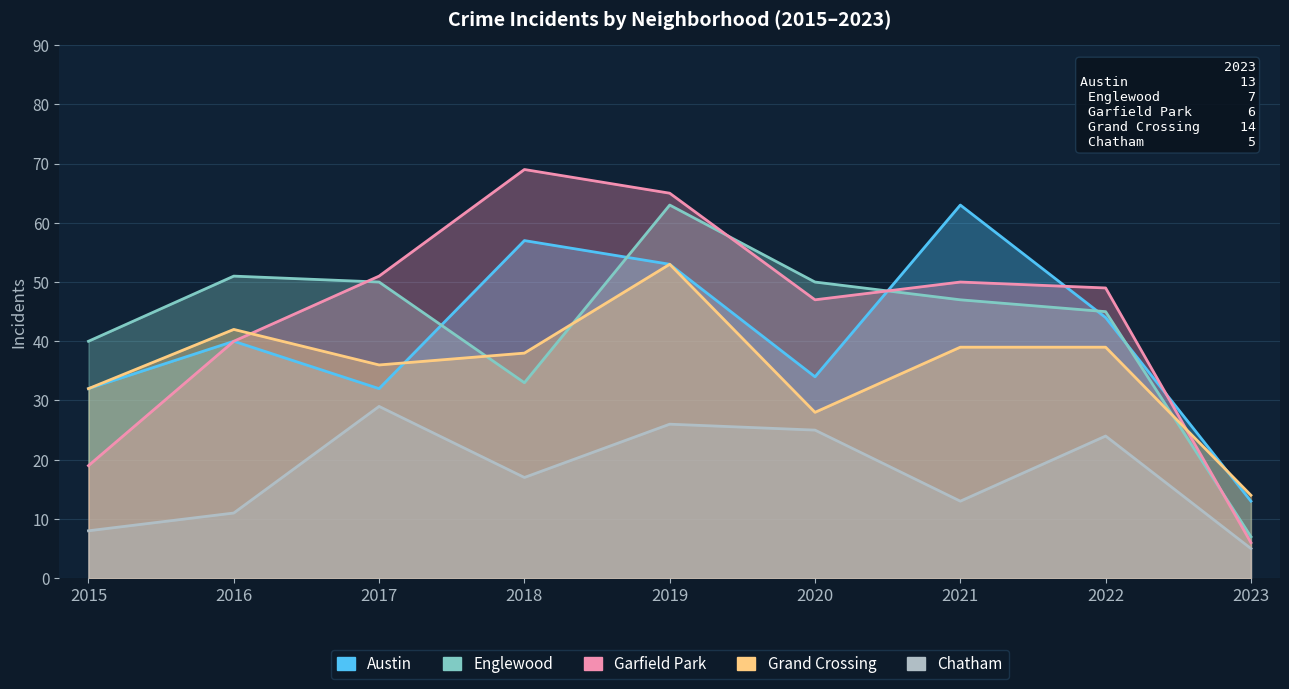

What is the value of the Chatham point at the 2nd from the left?

11